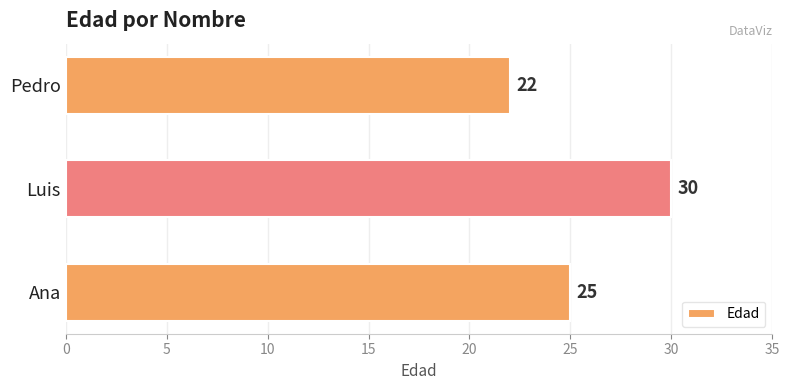

Between Luis and Pedro, which is larger?

Luis